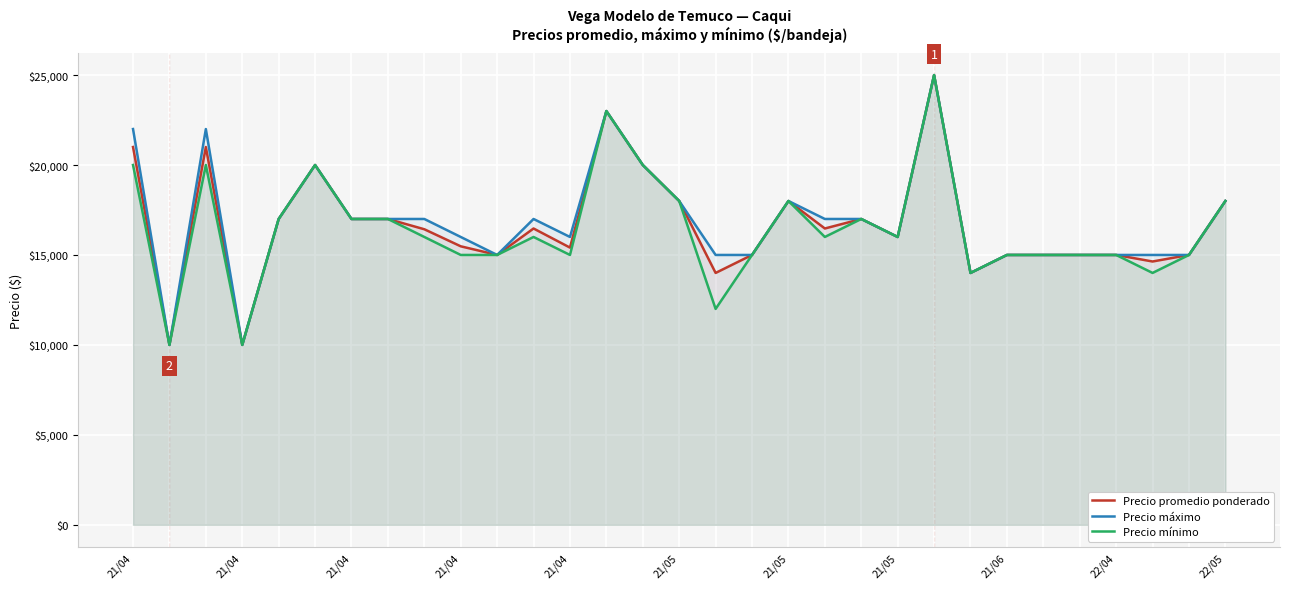

Which series has the widest spread of values?

Precio promedio ponderado